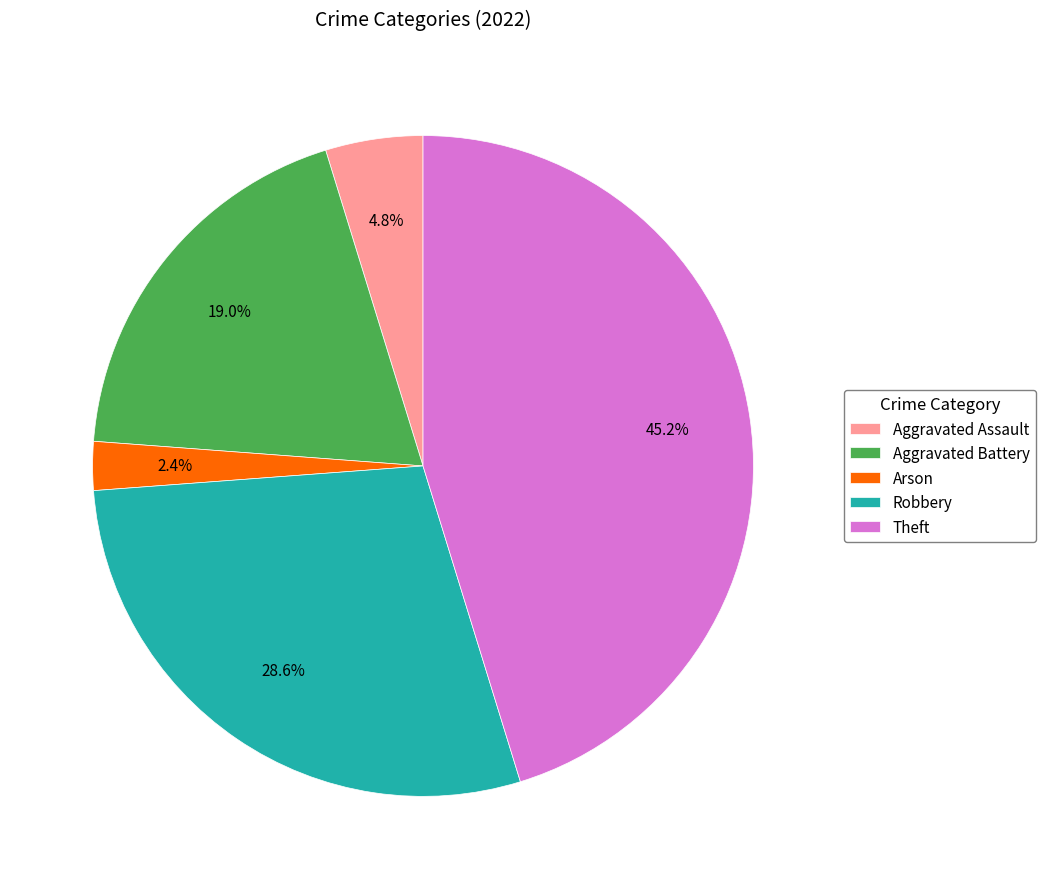

Which slice is the largest?

Theft